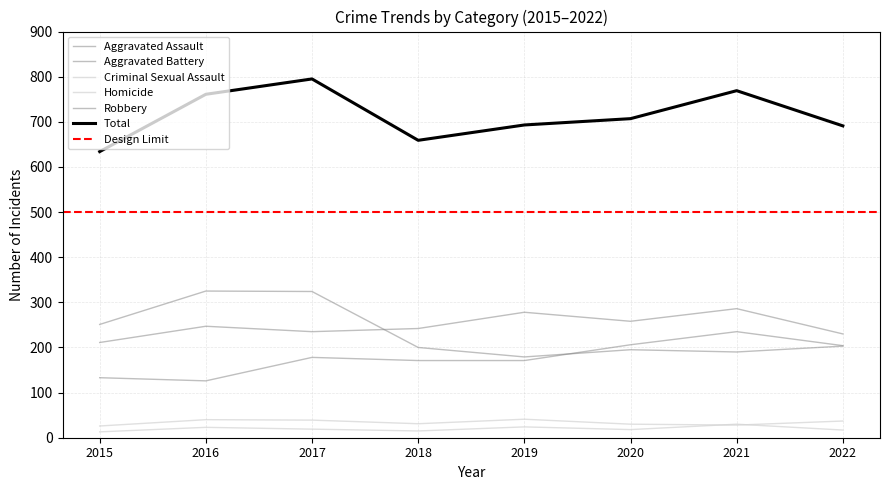

Which label corresponds to the largest value in the chart?

2017